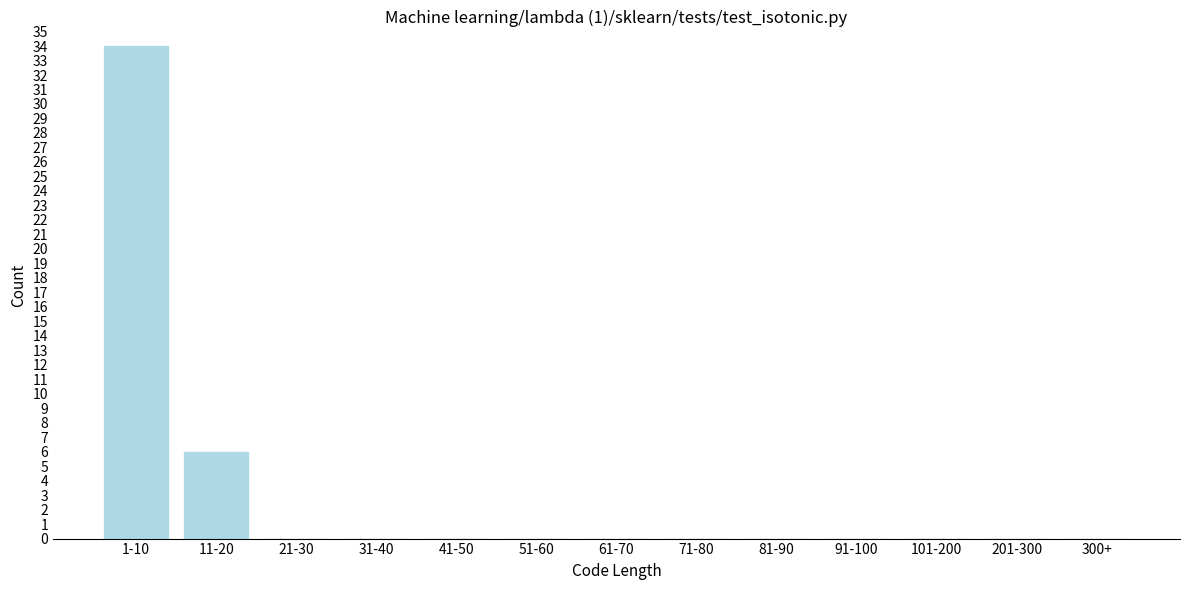

Reading left to right, transcribe all the data shown in this chart.

1-10=34	11-20=6	21-30=0	31-40=0	41-50=0	51-60=0	61-70=0	71-80=0	81-90=0	91-100=0	101-200=0	201-300=0	300+=0